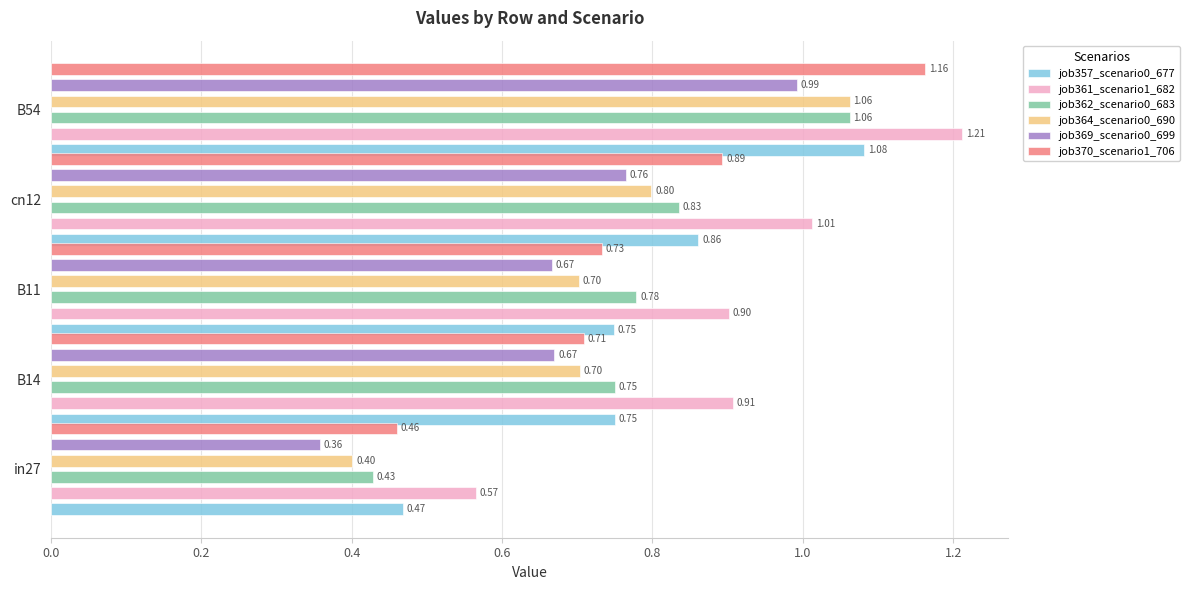

Between cn12 and B54, which series saw the biggest shift?

job370_scenario1_706